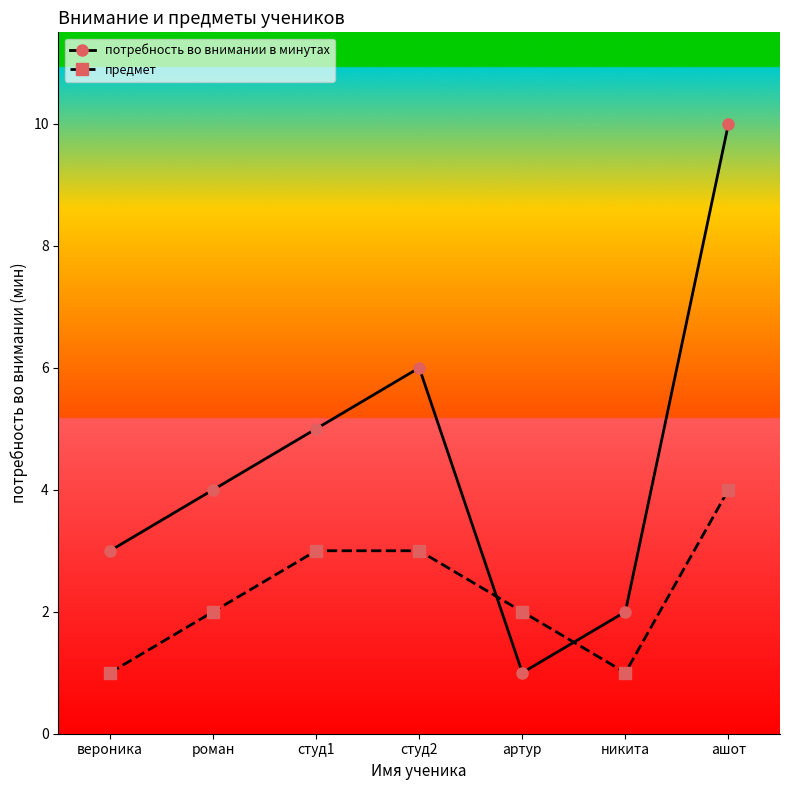

Which category has the lowest value in the потребность во внимании в минутах series?

артур